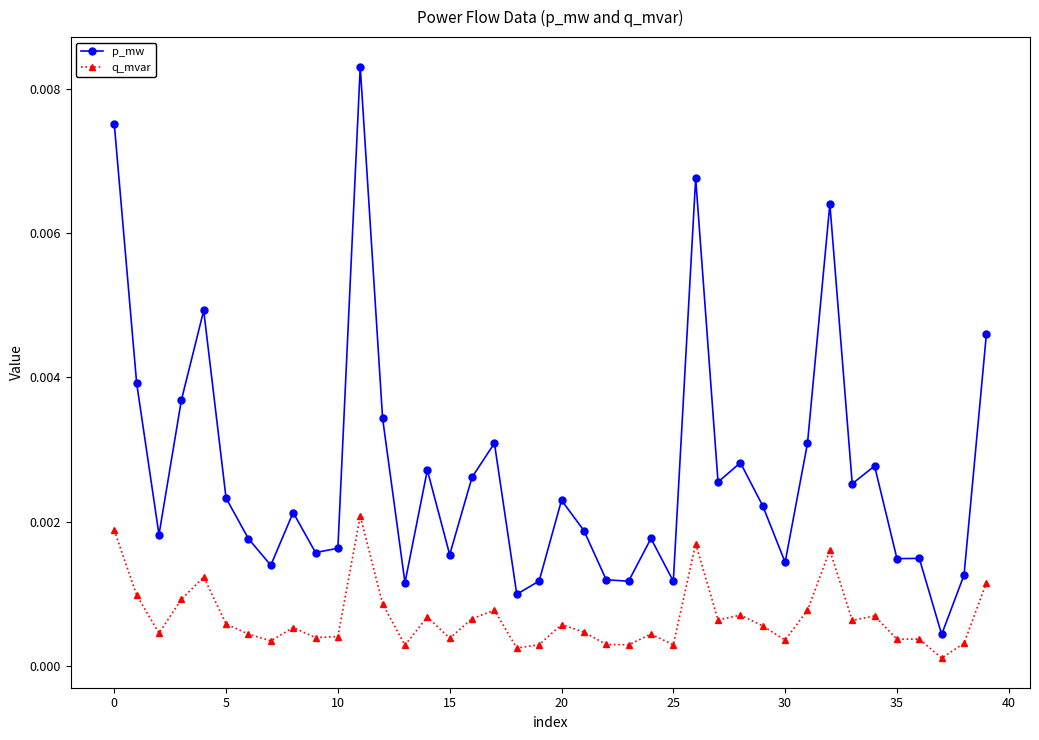

Which series has the largest range (max minus min)?

p_mw